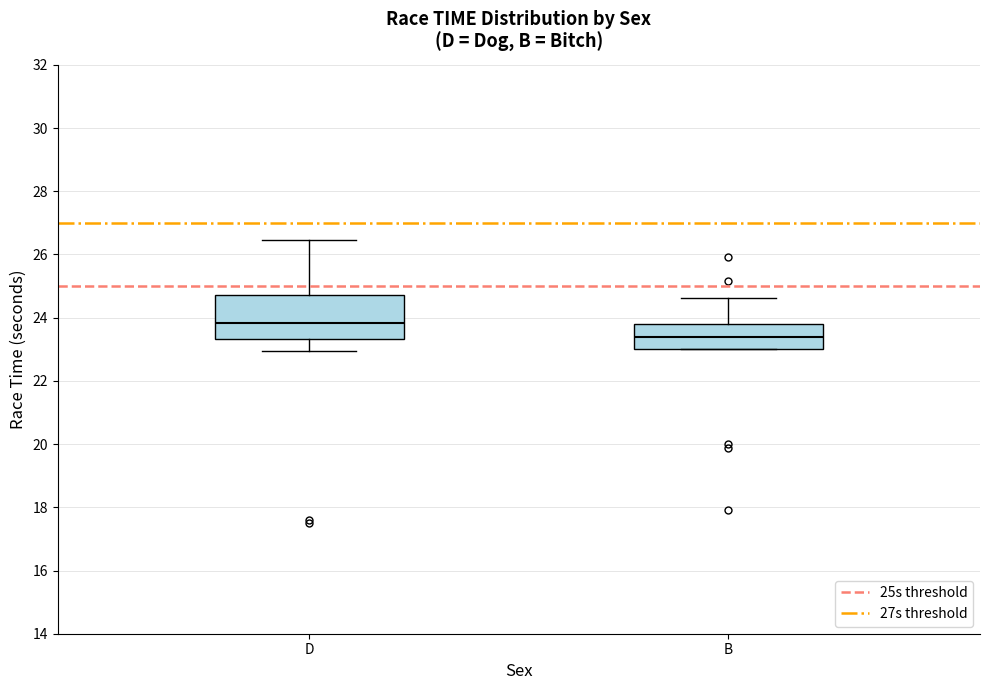

Which box has the highest median line?

D